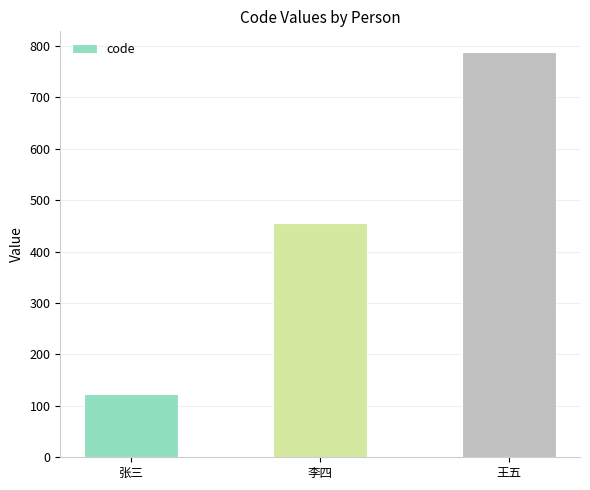

Rank the categories by value from highest to lowest.

王五, 李四, 张三